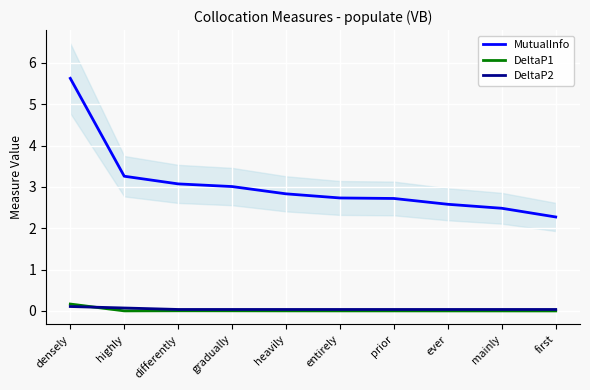

The value of MutualInfo at highly is 2.1. True or false?

False